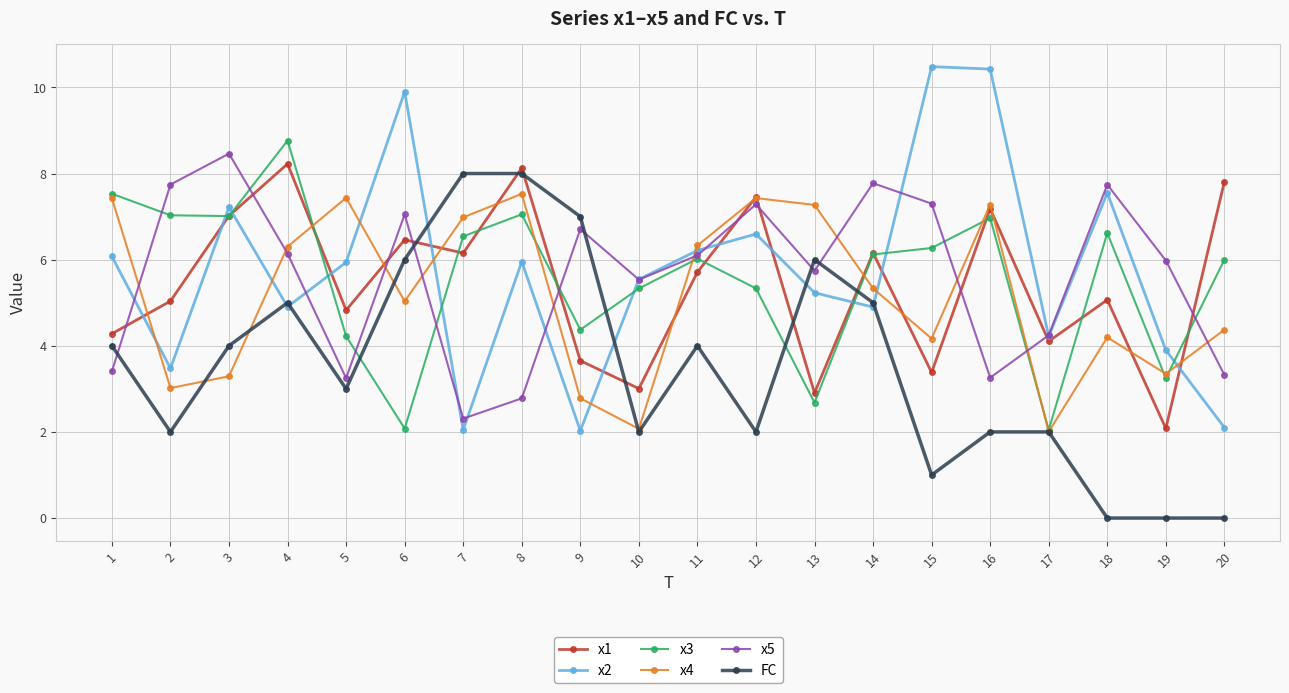

What is the value of the x4 point at the 12th from the left?

7.4